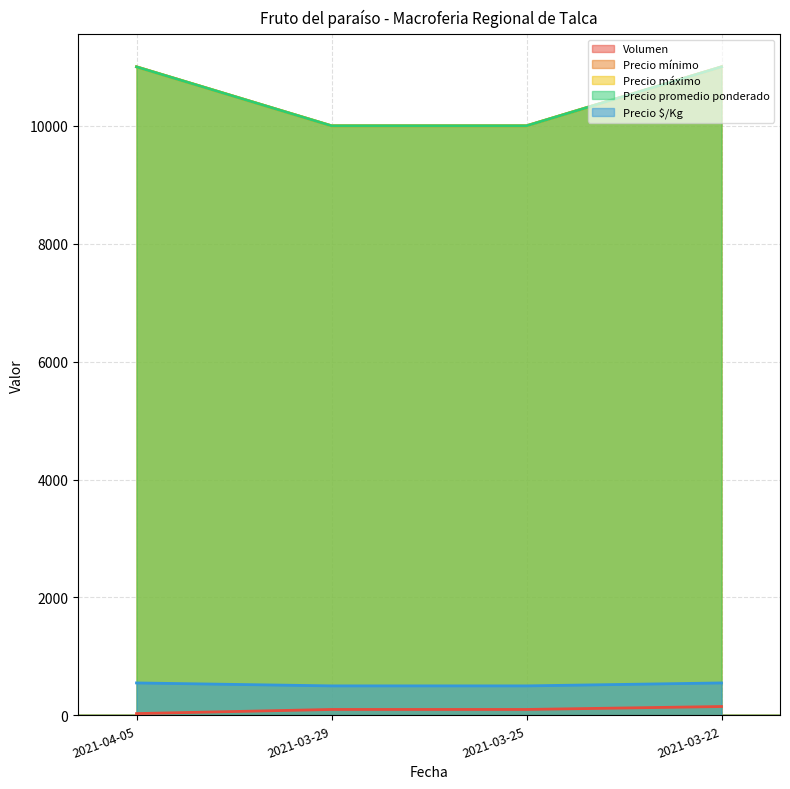

How many categories are shown in the chart?

4